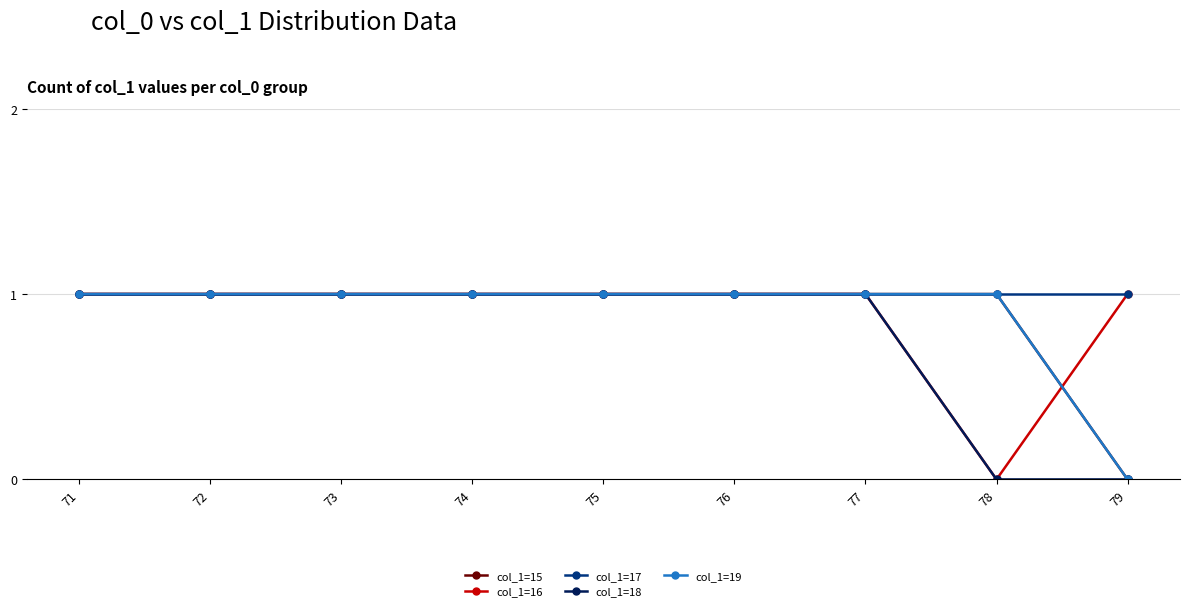

True or false: col_1=18 has more than 0 interior local peaks.

False